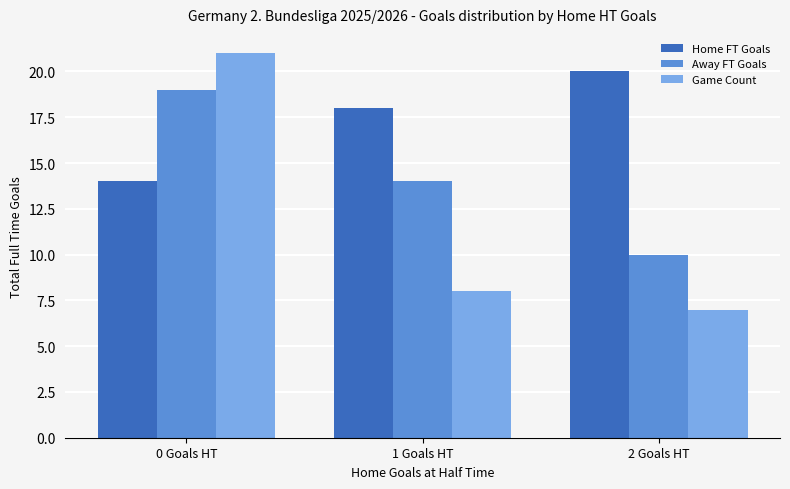

Count the number of data series in this chart.

3